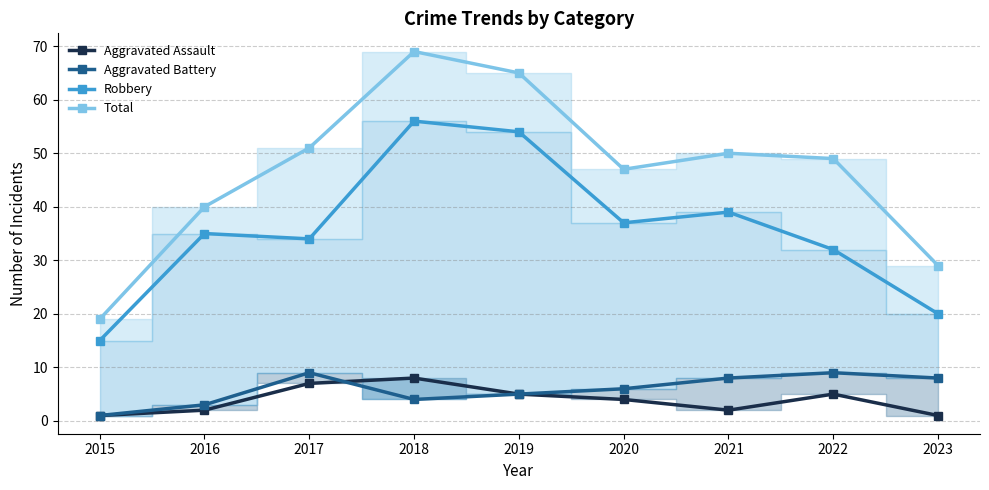

What is the difference between the second highest and second lowest values in the Aggravated Assault series?

6